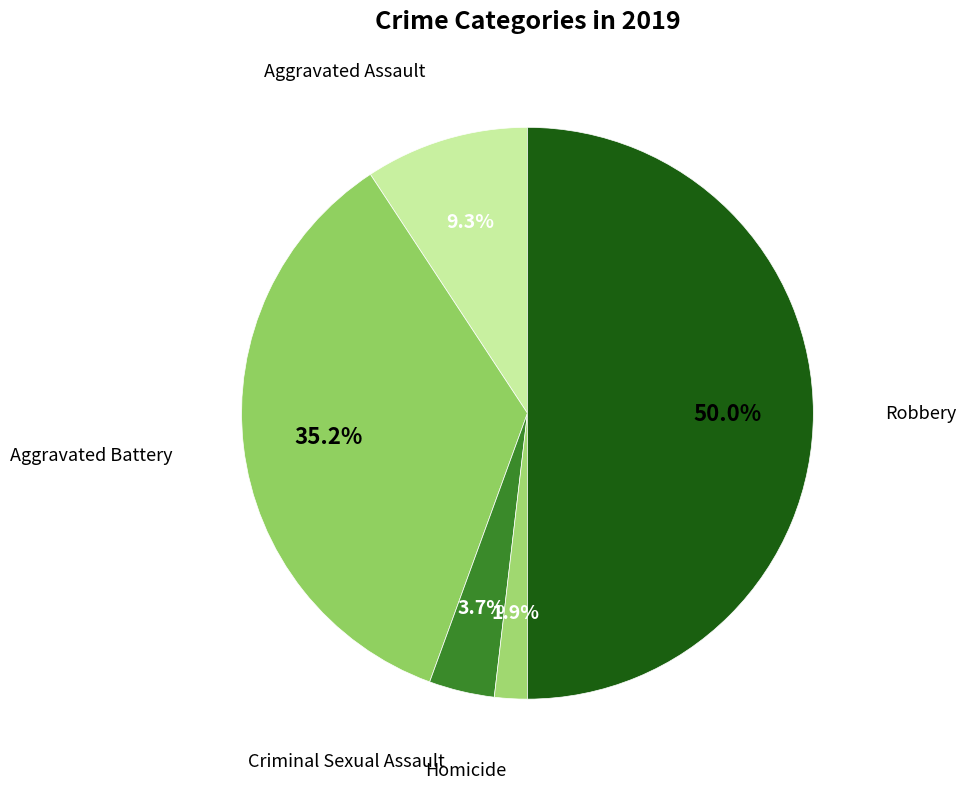

Which slice is the smallest?

Homicide